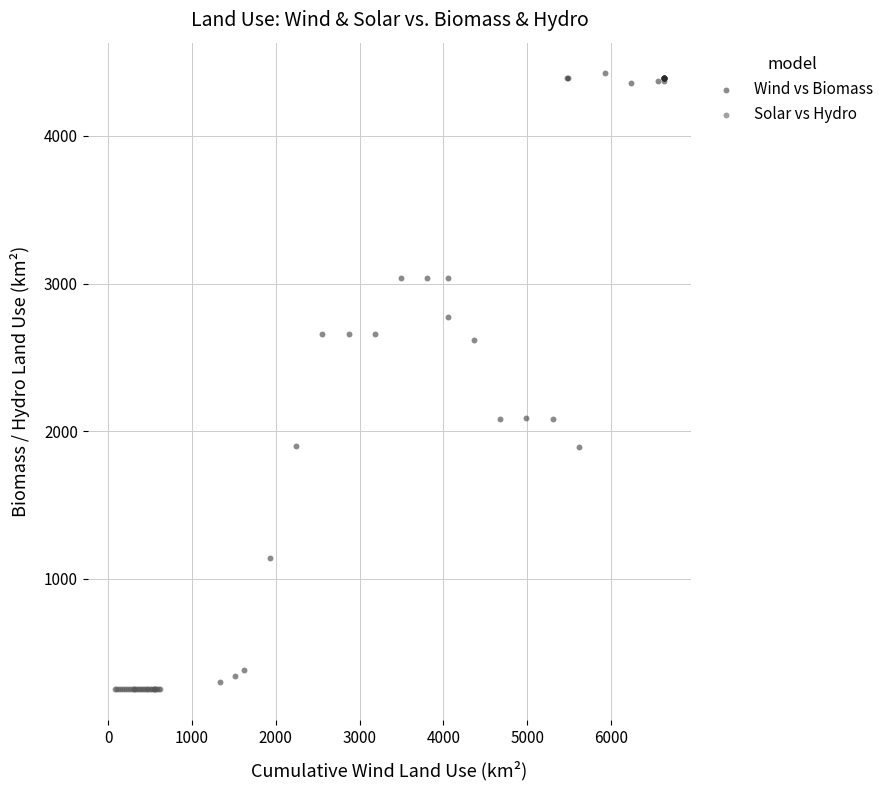

Which series contains the highest Y value?

Wind vs Biomass